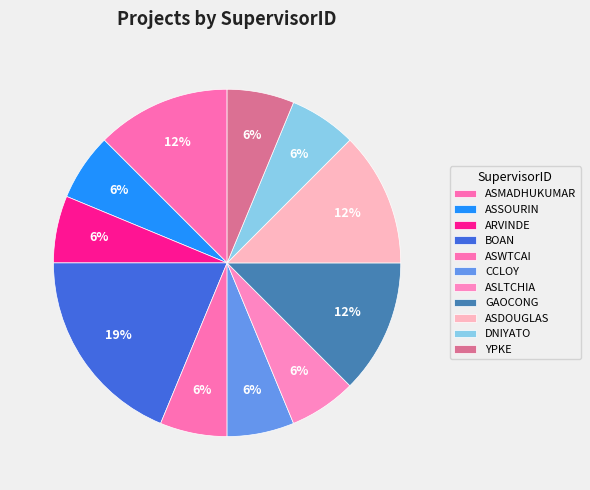

How many slices are in this pie chart?

11